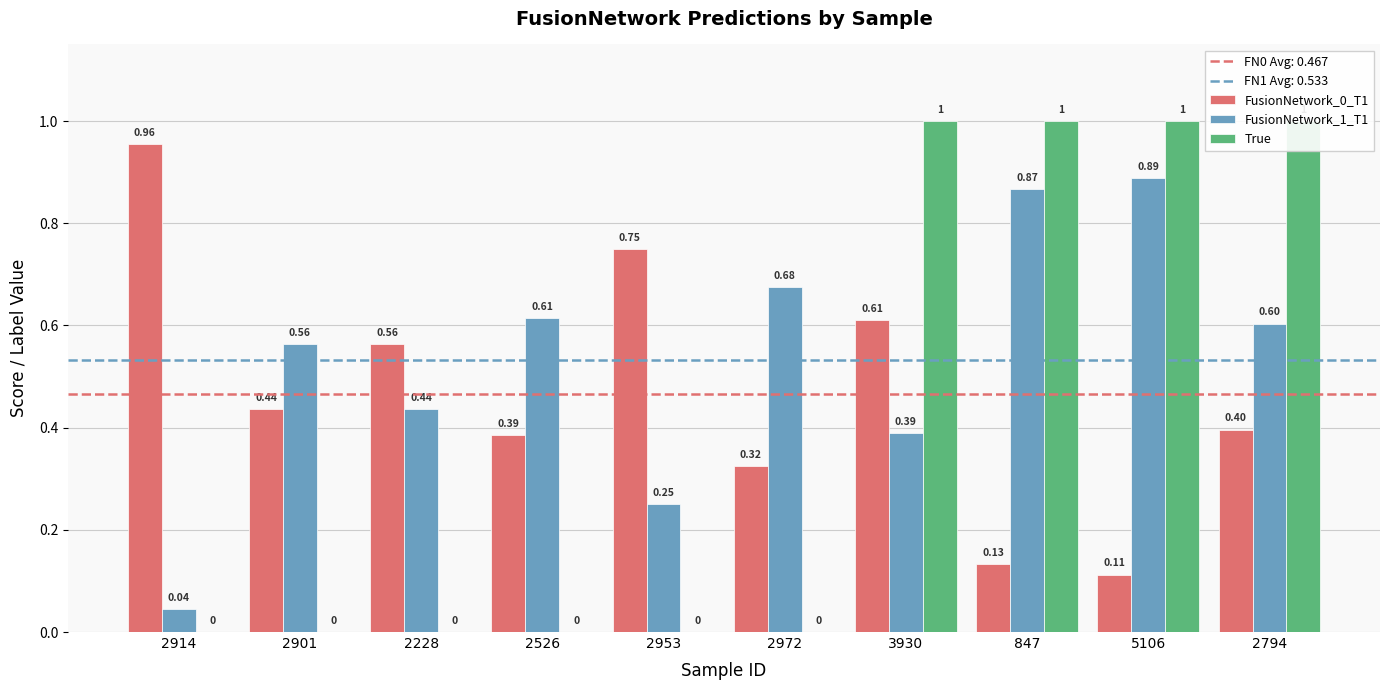

Does the chart contain stacked bars?

No